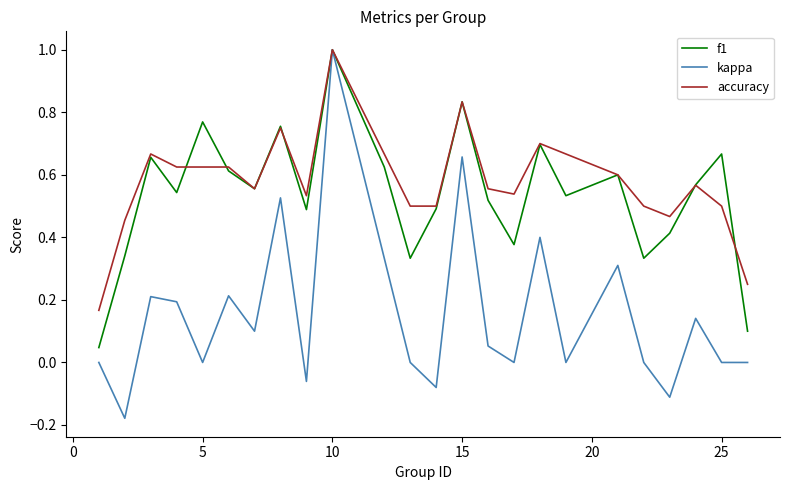

Which series has the widest spread of values?

kappa